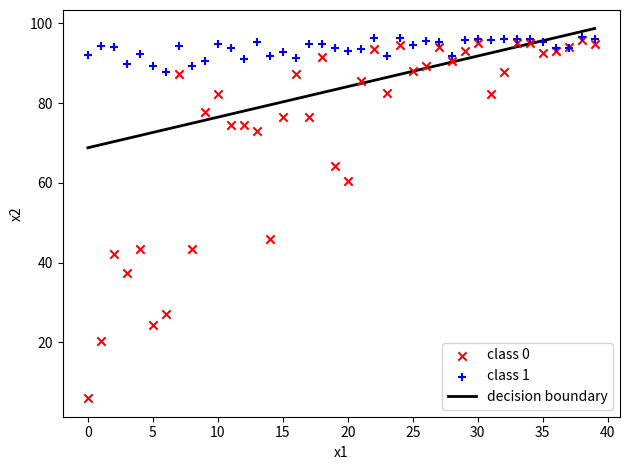

Across all series, what Y value is closest to 51?

46.0